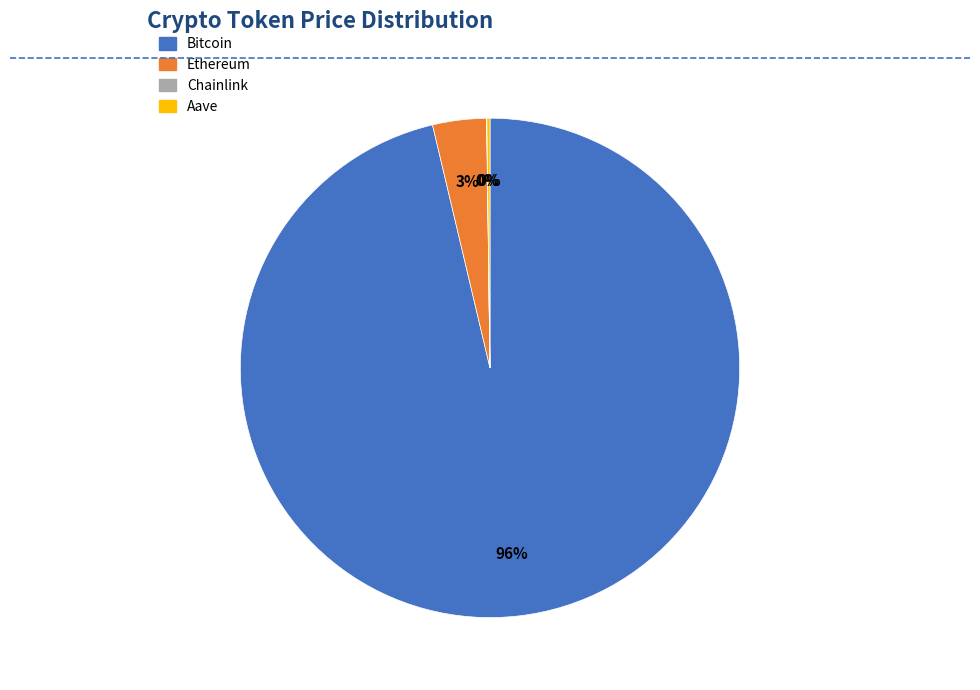

Does Ethereum represent more than half of the total?

No